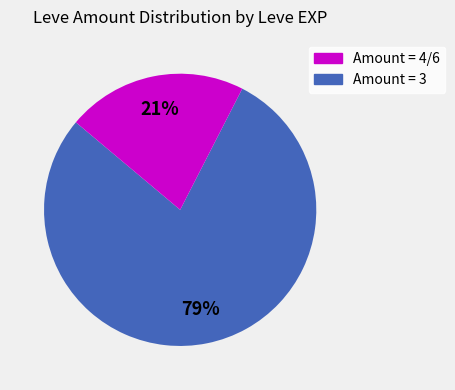

Rank the categories by value from lowest to highest.

Amount = 3, Amount = 4/6